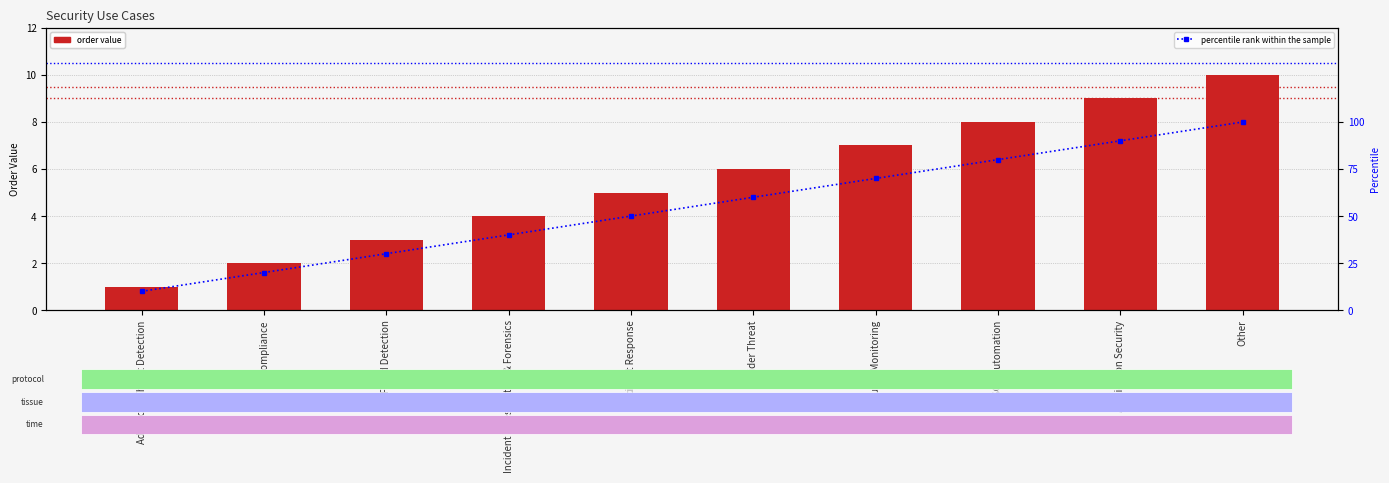

Rank the series by their maximum value, from highest to lowest.

percentile rank within the sample, order